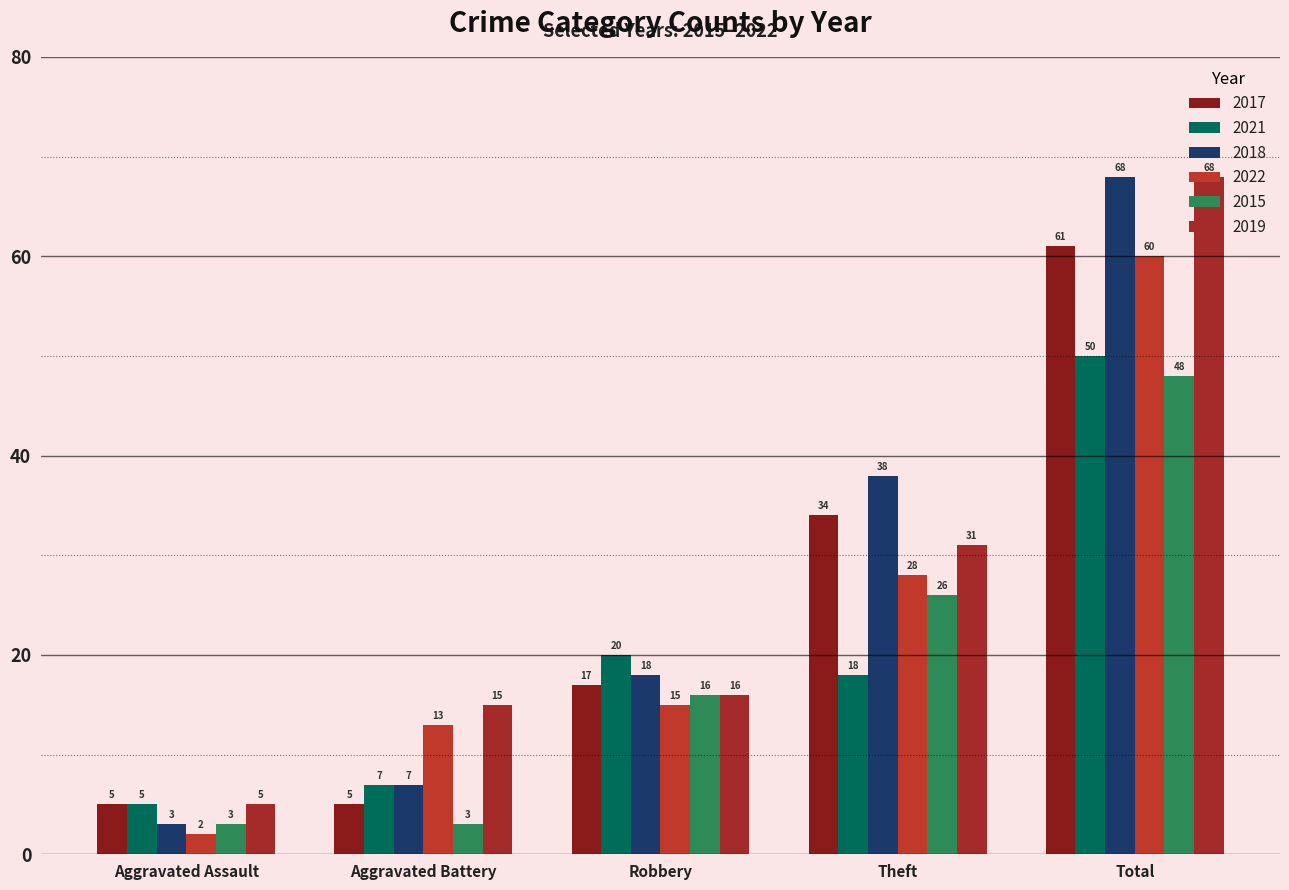

Reading left to right, list all the values displayed in this chart.

2017: 5	5	17	34	61
2021: 5	7	20	18	50
2018: 3	7	18	38	68
2022: 2	13	15	28	60
2015: 3	3	16	26	48
2019: 5	15	16	31	68